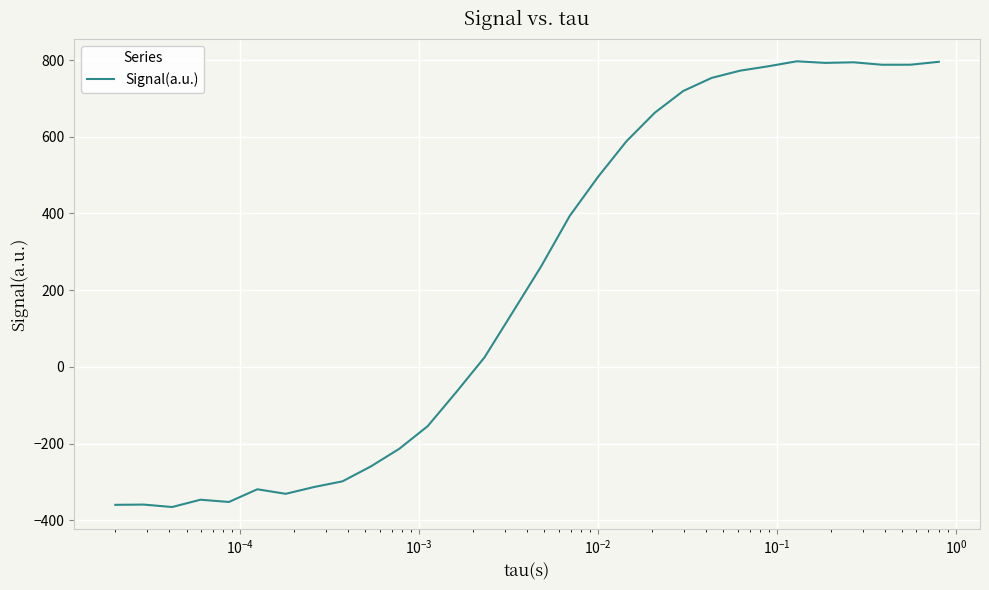

What is the smallest value displayed?

-365.3